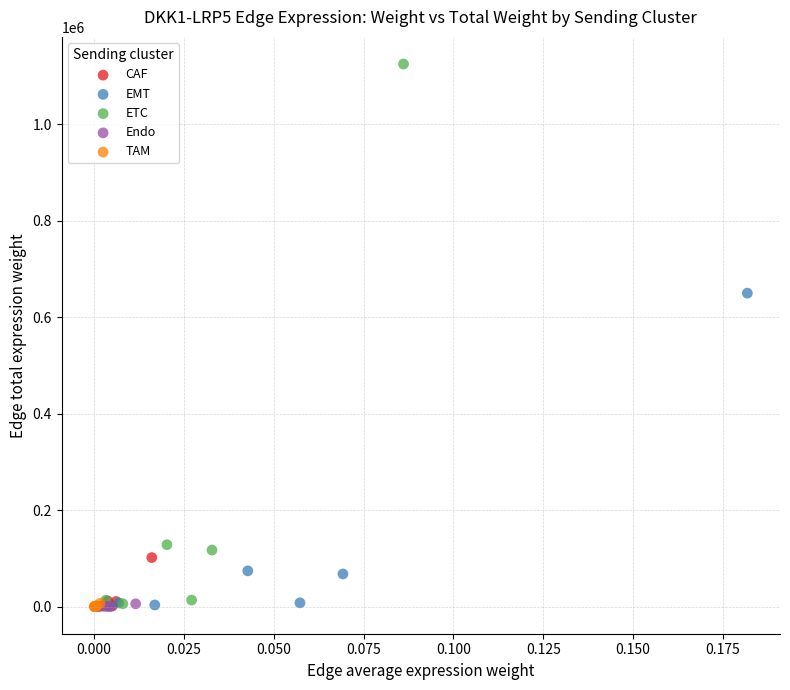

Which series contains the highest Y value?

ETC